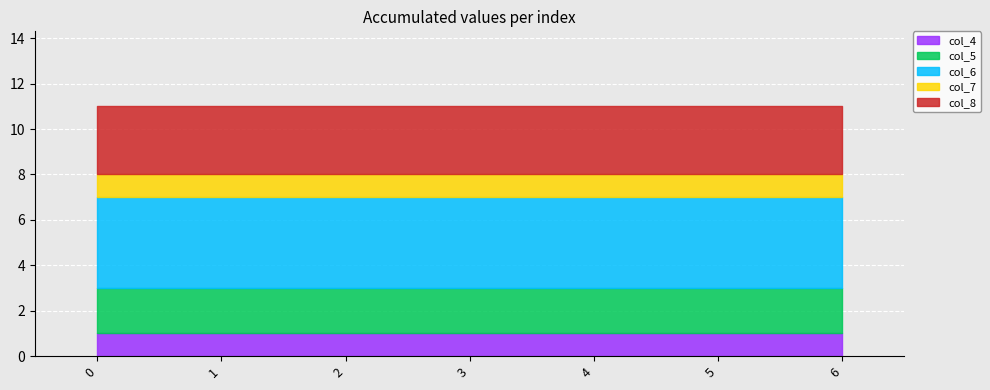

Is it true that col_7 equals 1 at 6?

True